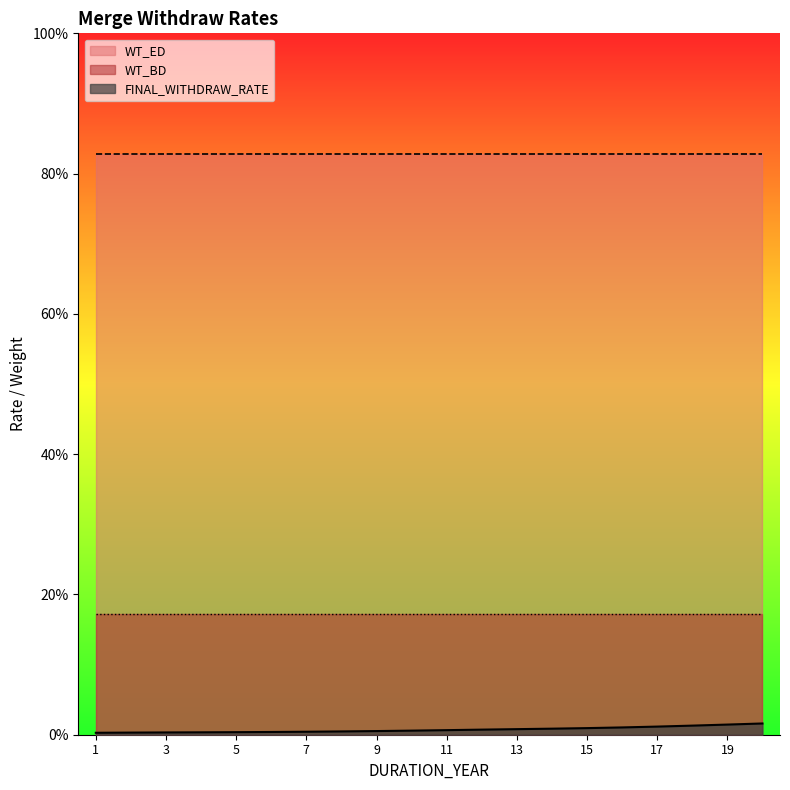

True or false: WT_BD and WT_ED cross at least once.

False